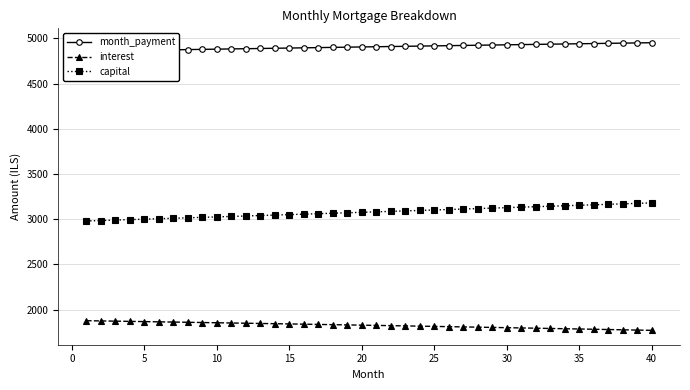

True or false: interest has more than 2 points higher than both neighbors.

False